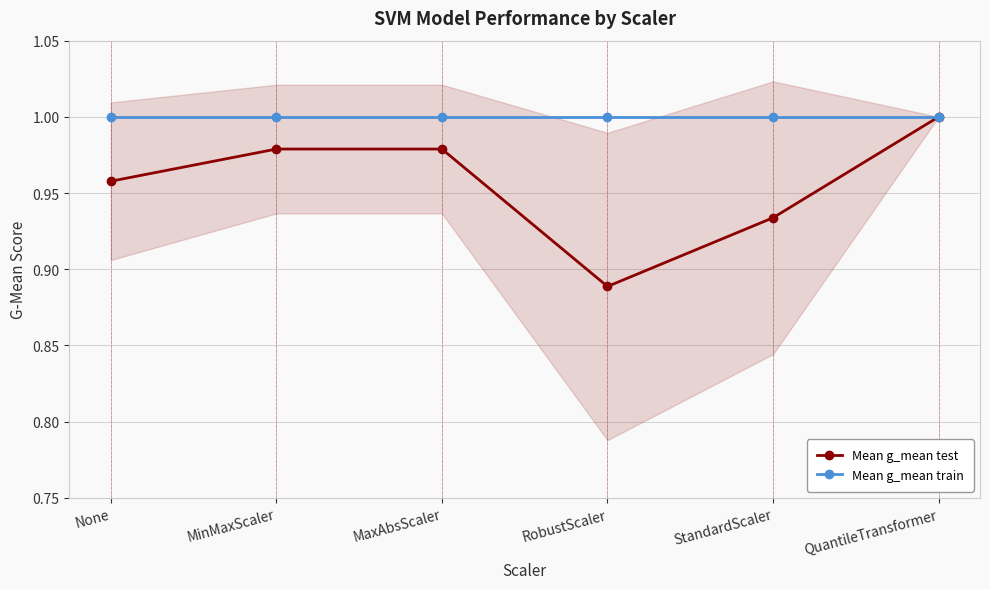

Rank the series by their average value, from lowest to highest.

Mean g_mean test, Mean g_mean train